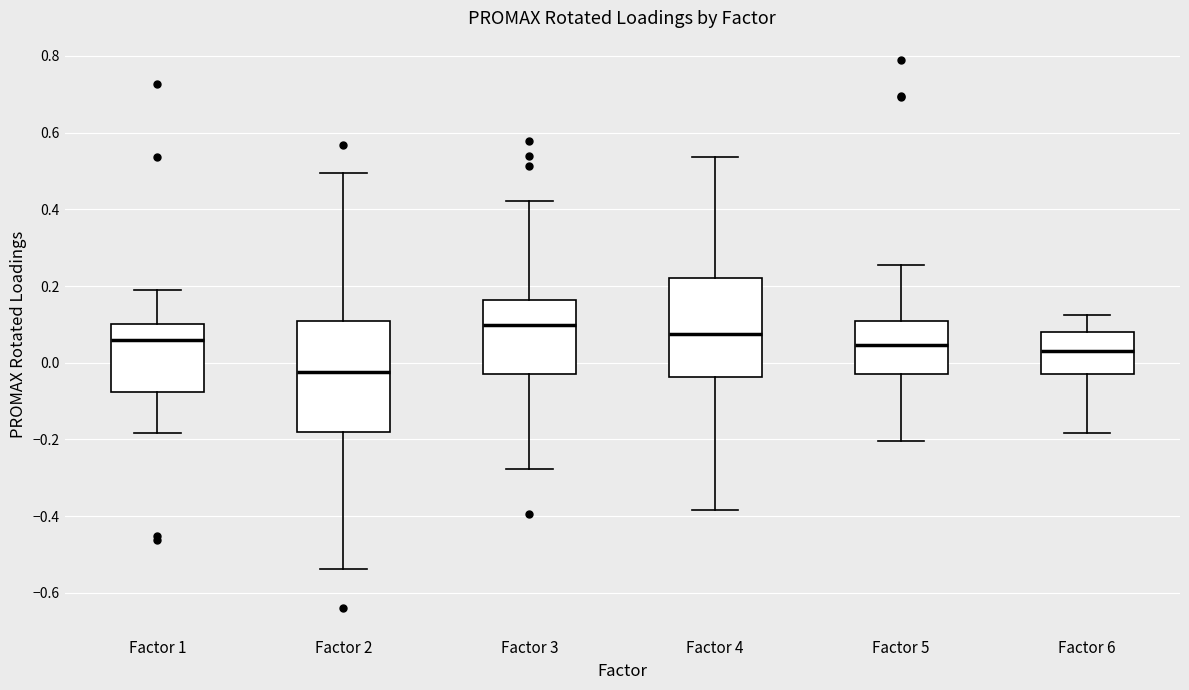

Comparing the boxes themselves (not the whiskers), which one is the tallest?

Factor 2